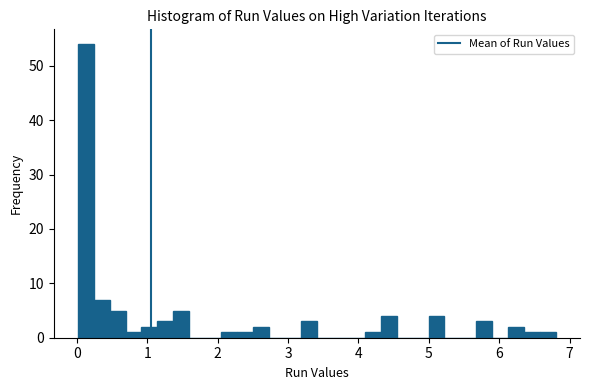

Around what value on the x-axis is the tallest bar? Give the approximate position of its centre, as read against the axis.

0.1